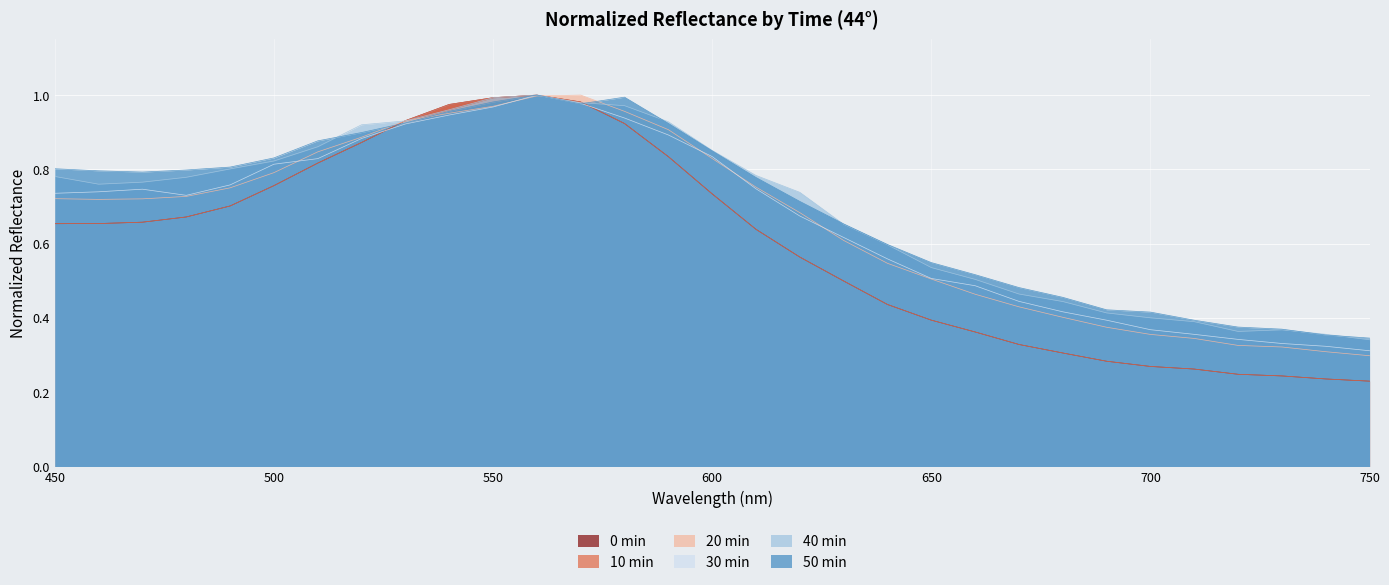

What is the sum of the 0min values at 550 and 590?

1.8